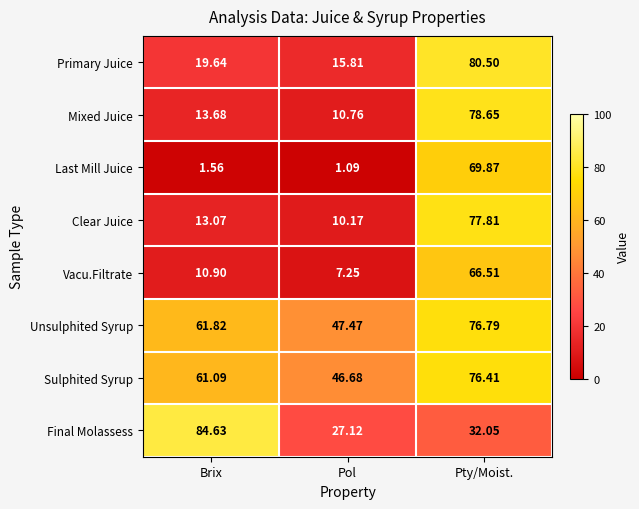

How many distinct data groups are displayed?

8